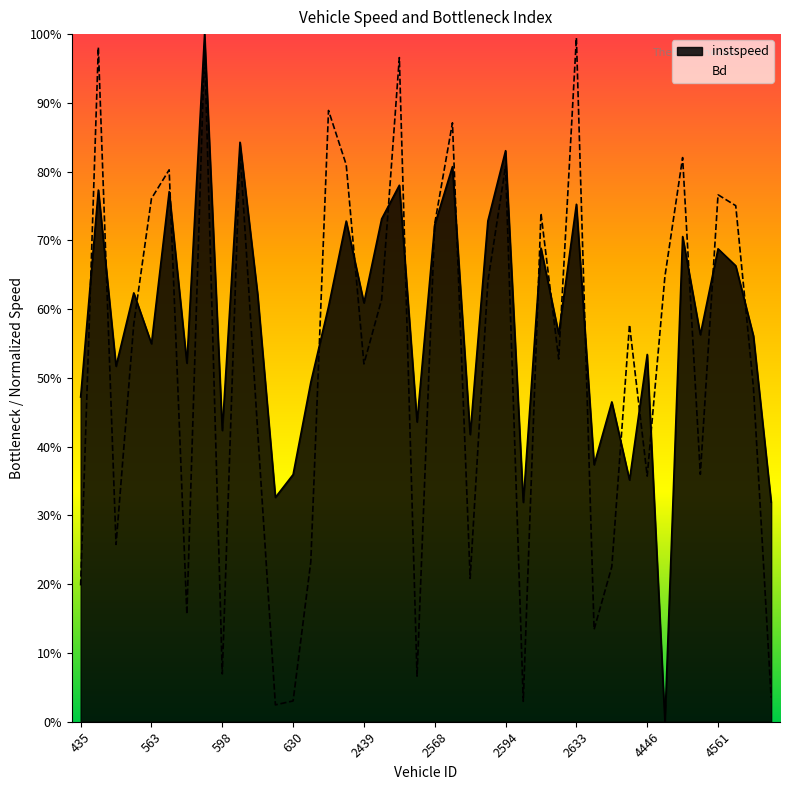

True or false: instspeed has a value of 0.5 at 4427.

False